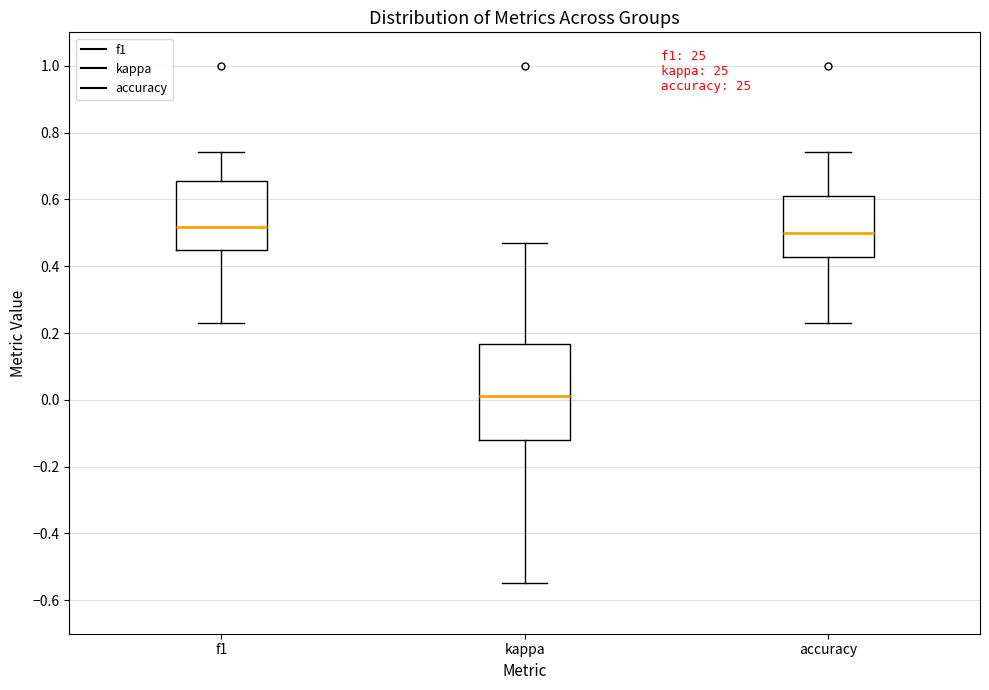

Comparing the boxes themselves (not the whiskers), which one is the tallest?

kappa